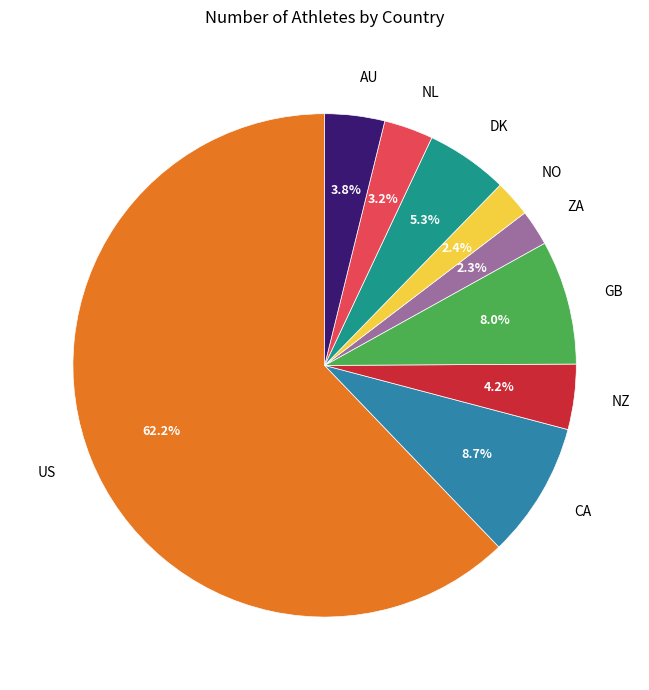

Combined, do NO and NL account for over 50%?

No